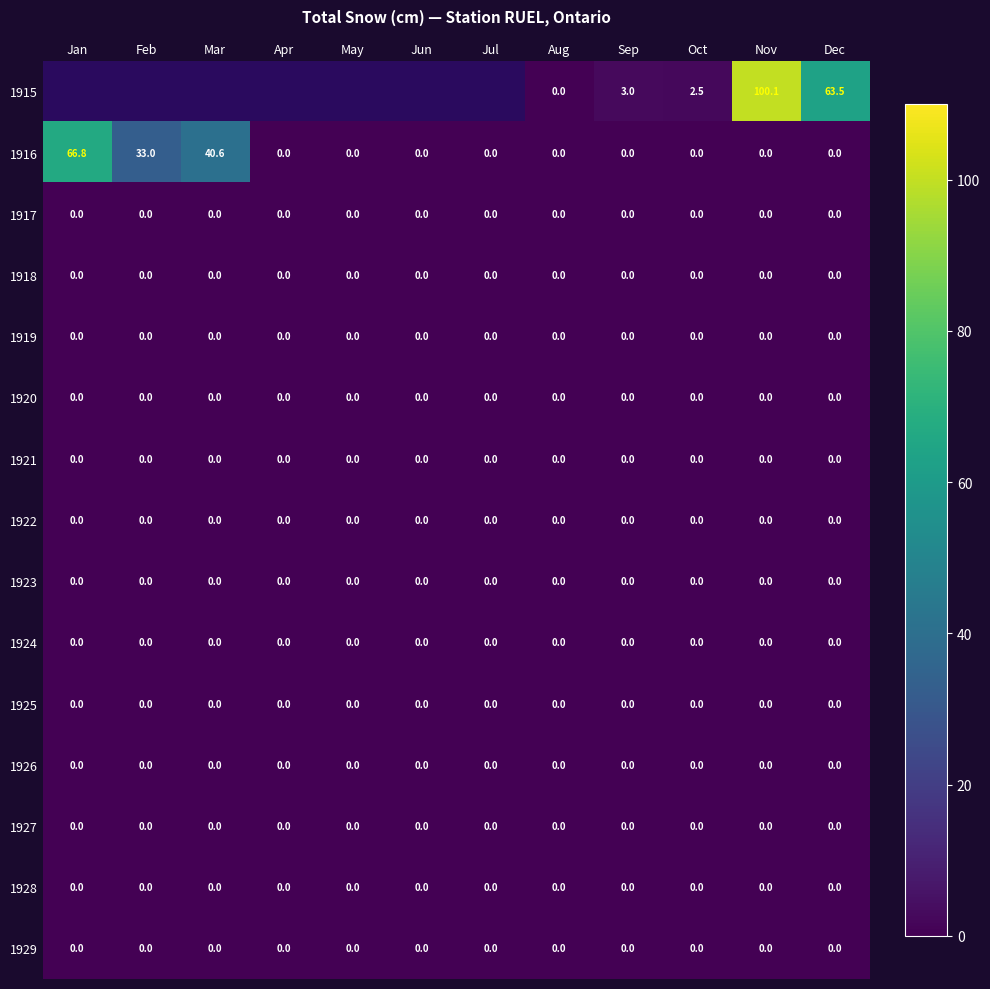

Which category has the lowest value across all series?

Aug